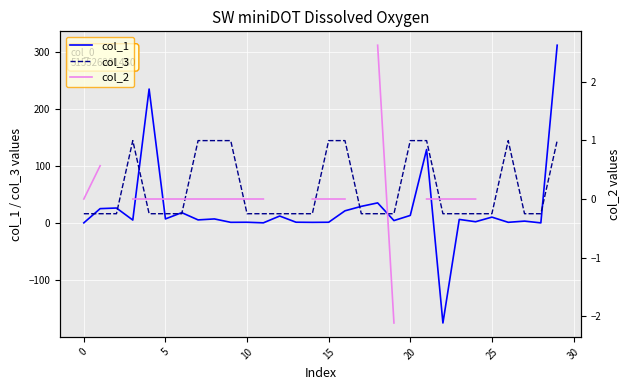

What is the minimum value for col_3?

16.0